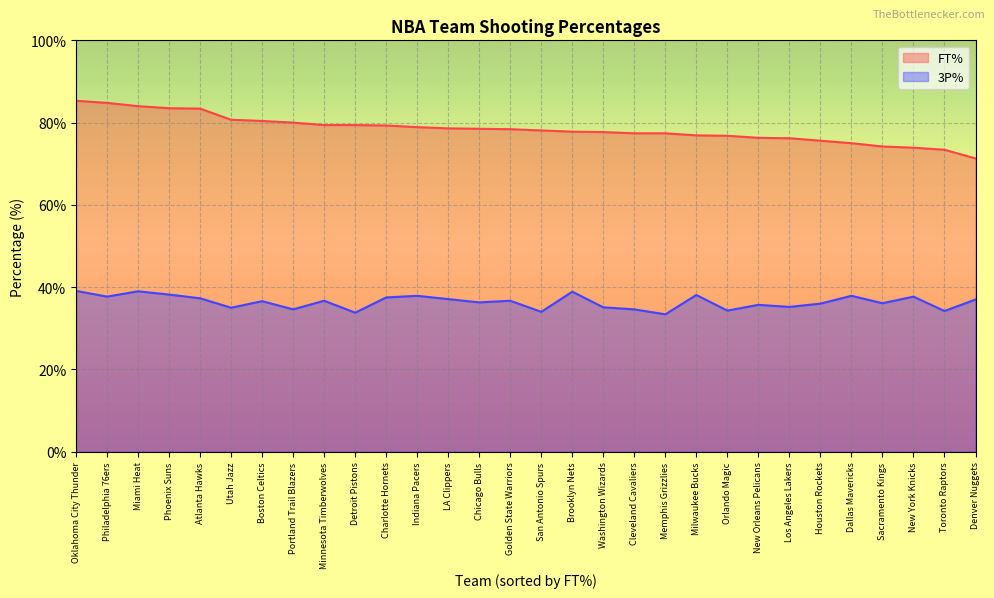

True or false: FT% and 3P% cross at least once.

False